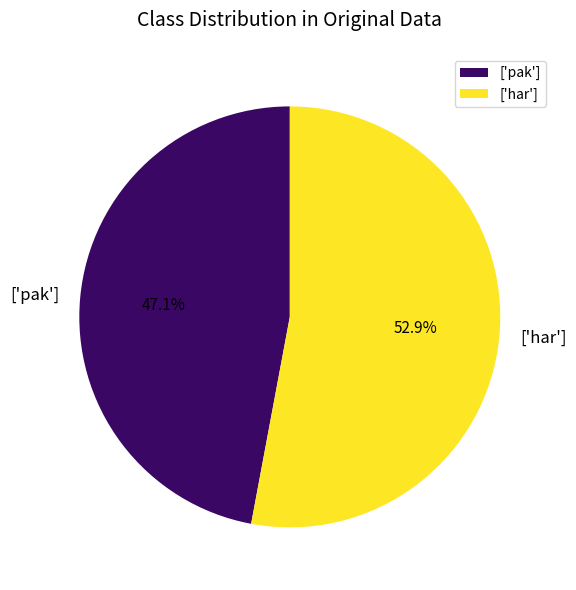

To the nearest percent, what is the combined percentage of ['pak'] and ['har']?

100%